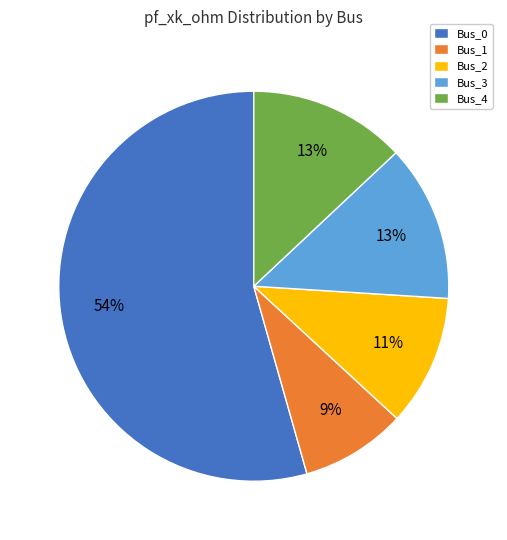

True or false: Bus_3 accounts for 18% of the total.

False